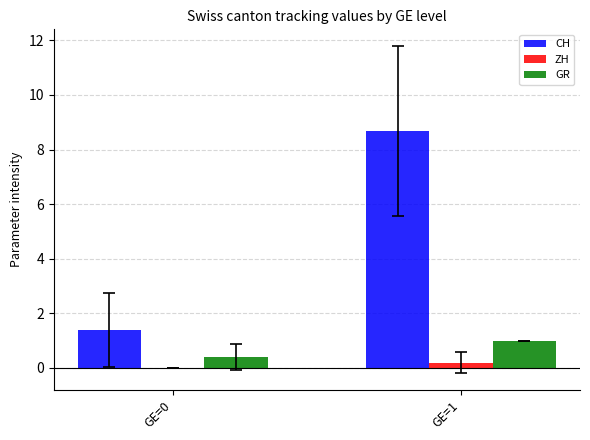

Reading right to left, list all the values displayed in this chart.

CH: 8.7	1.4
ZH: 0.2	0.0
GR: 1.0	0.4